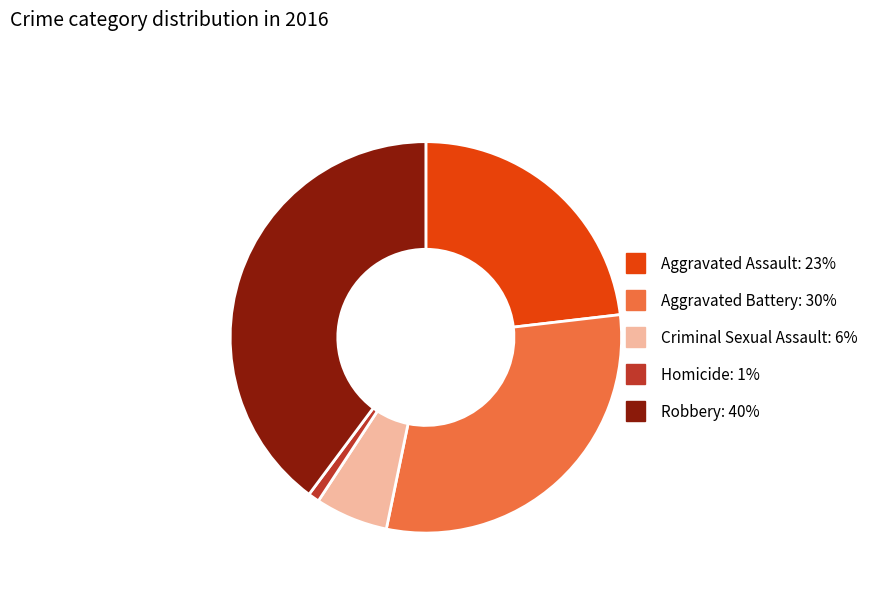

Between Robbery and Aggravated Battery, which is larger?

Robbery